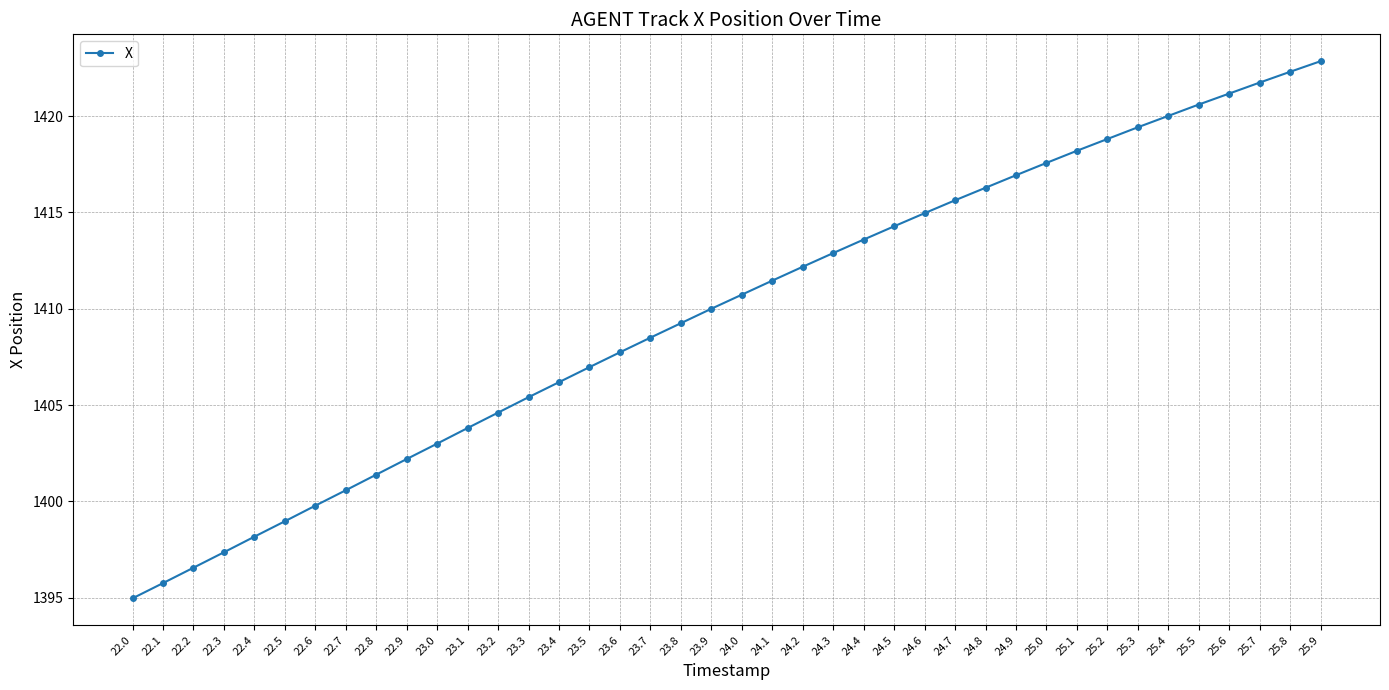

What is the sum of all values?

56392.8